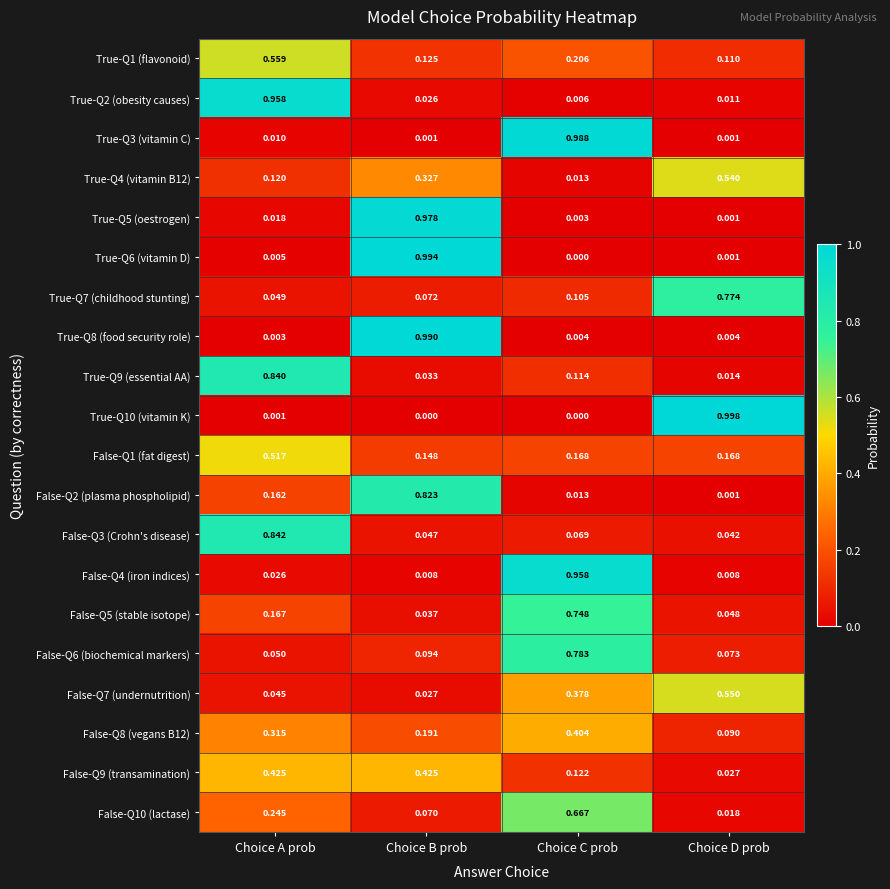

At how many categories does at least one series exceed 0?

4